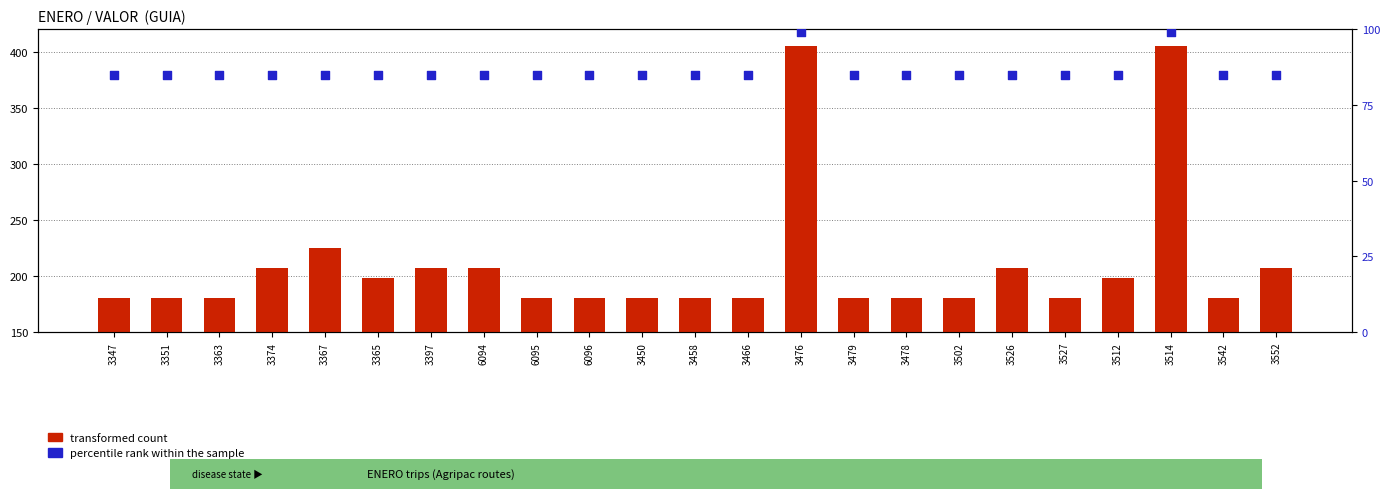

Is the value of transformed count at 3514 greater than the value of percentile rank within the sample at 3552?

Yes